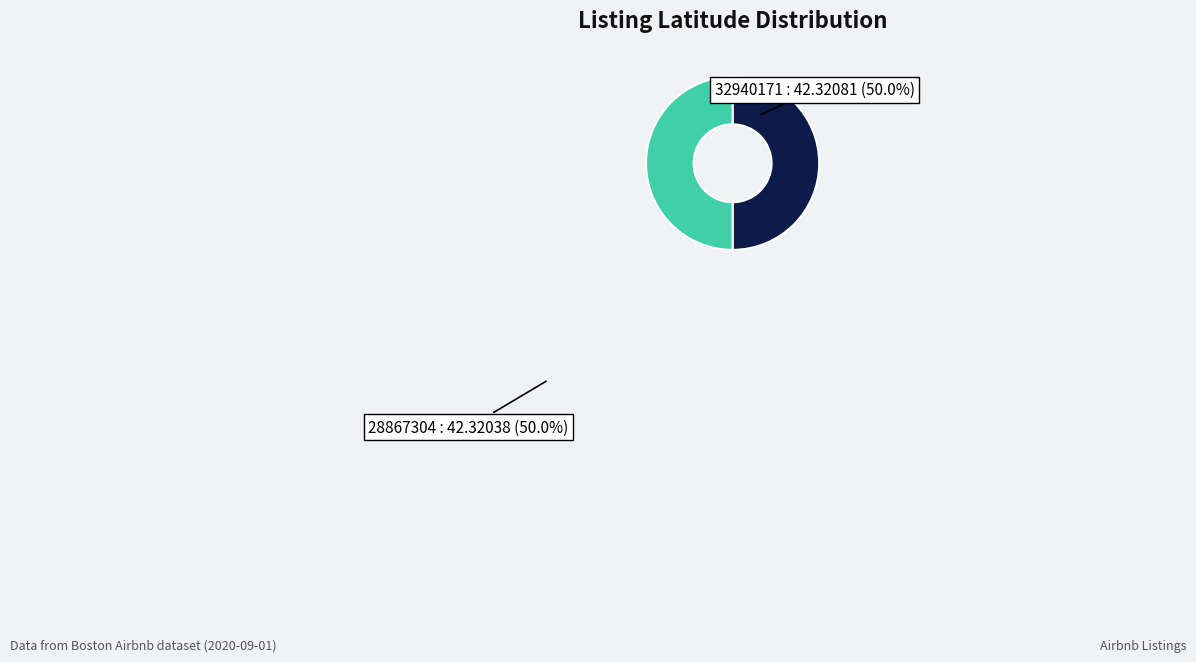

What percentage is NOT represented by 32940171?

50.0%